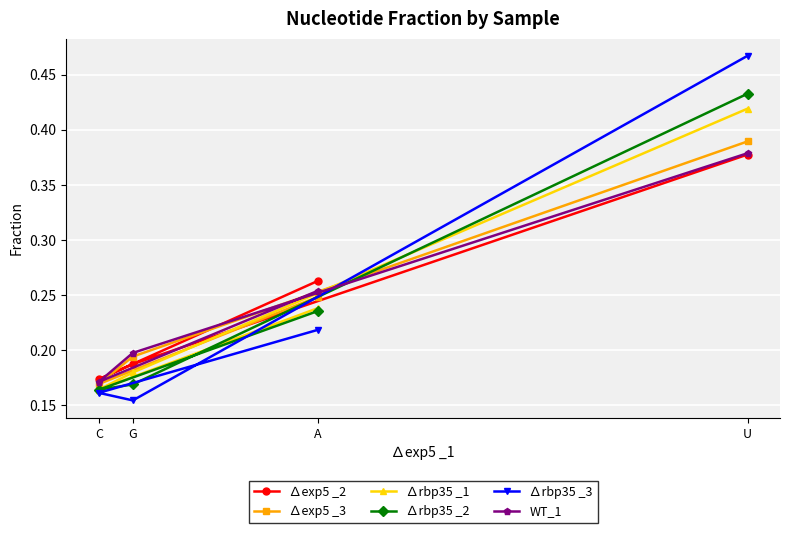

Which series has the largest total across all categories?

∆exp5 _2